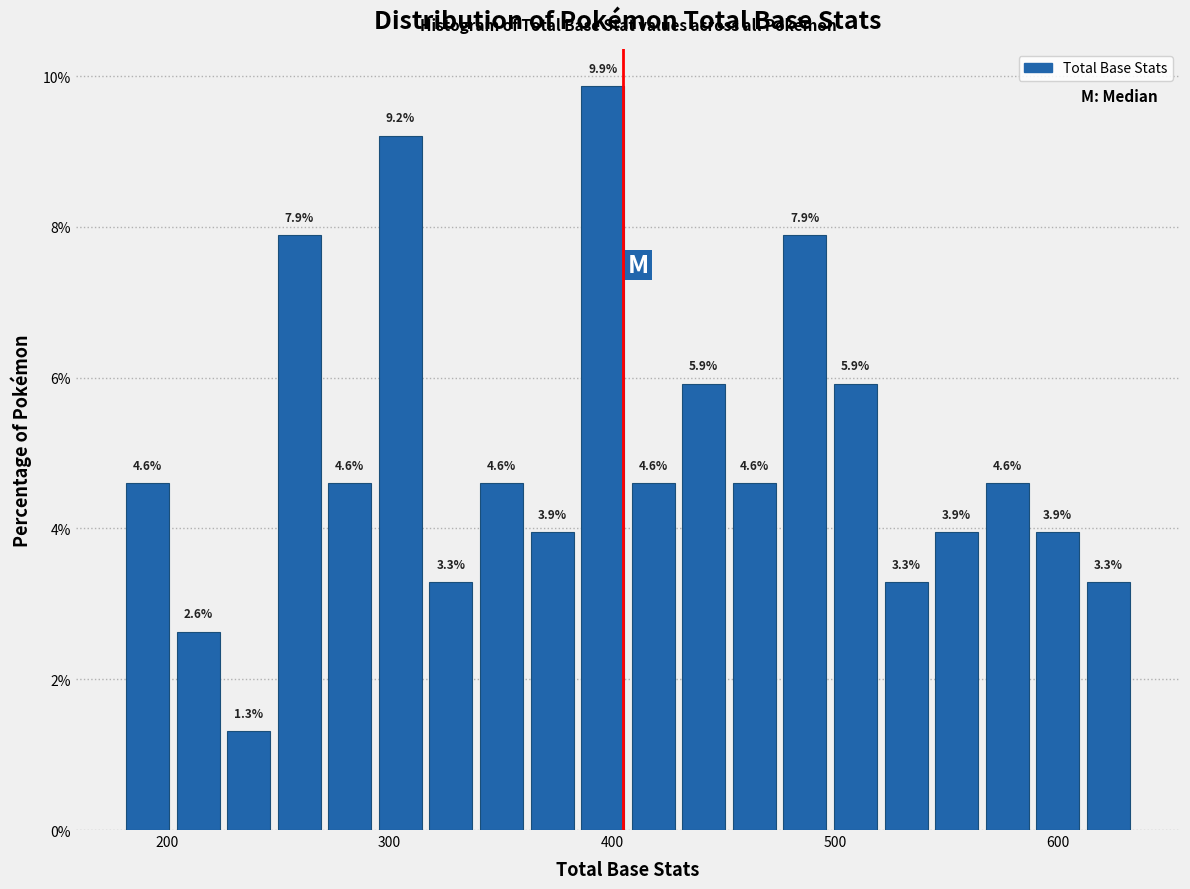

Read against the x-axis, roughly where is the centre of the tallest bar?

400